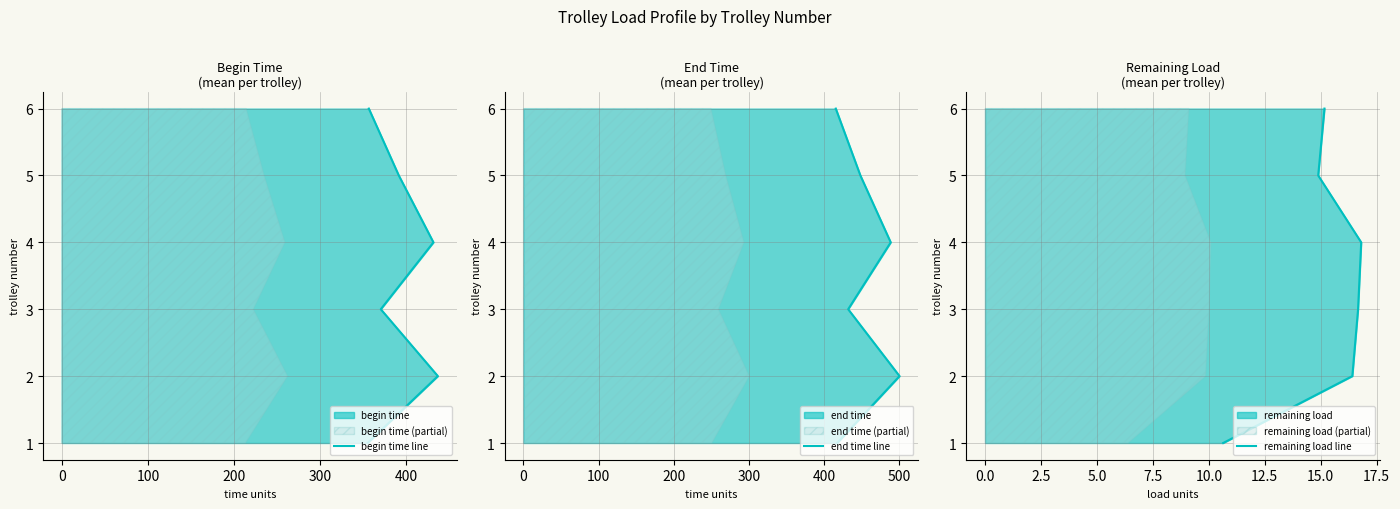

True or false: end time line and begin time line cross at least once.

False